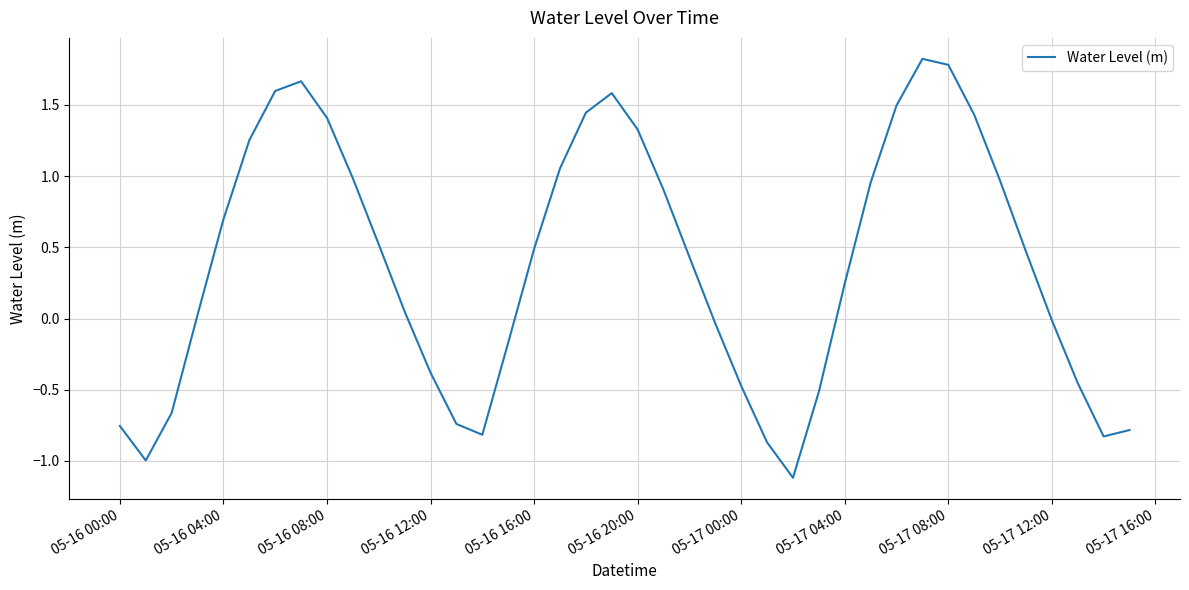

What is the difference between the maximum and minimum values?

2.9